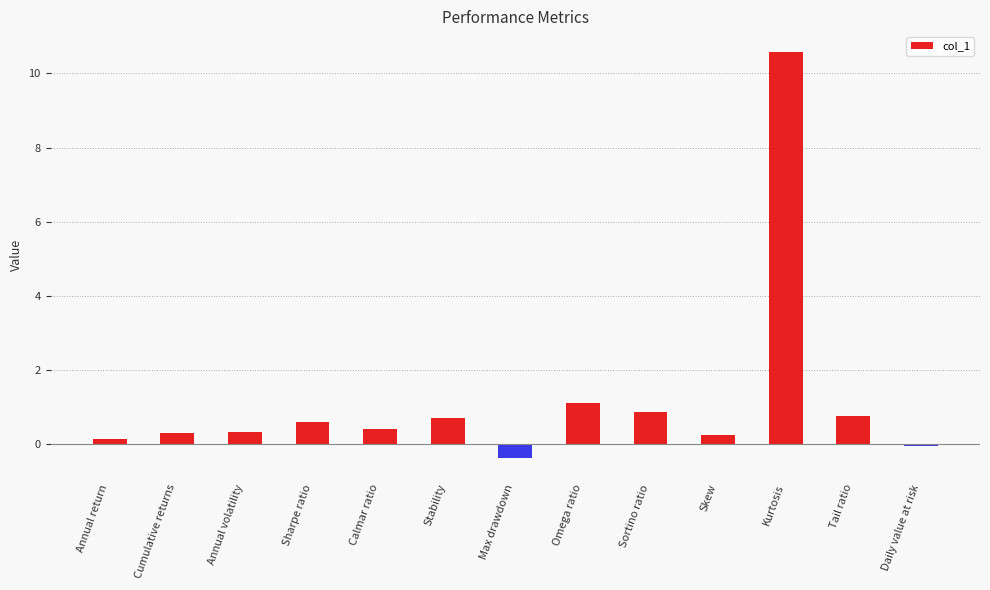

What is the approximate value at Annual return?

0.2